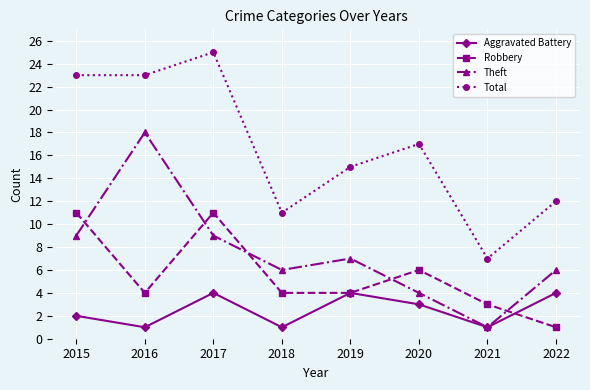

Reading left to right, what are all the values shown in this chart?

Aggravated Battery: 2	1	4	1	4	3	1	4
Robbery: 11	4	11	4	4	6	3	1
Theft: 9	18	9	6	7	4	1	6
Total: 23	23	25	11	15	17	7	12